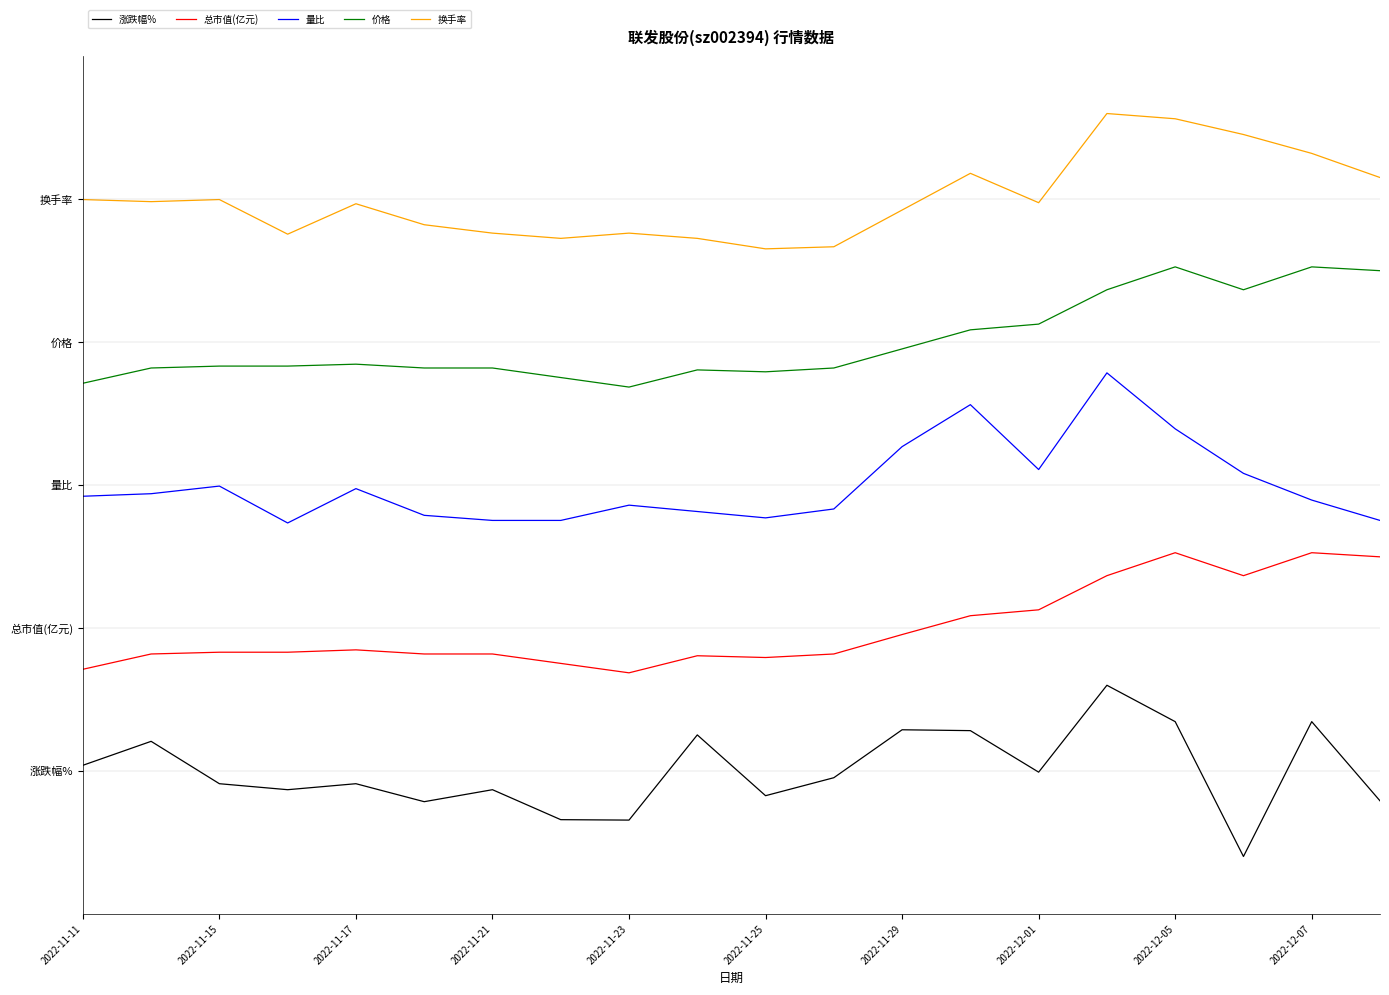

True or false: 换手率 and 总市值(亿元) intersect in this chart.

False